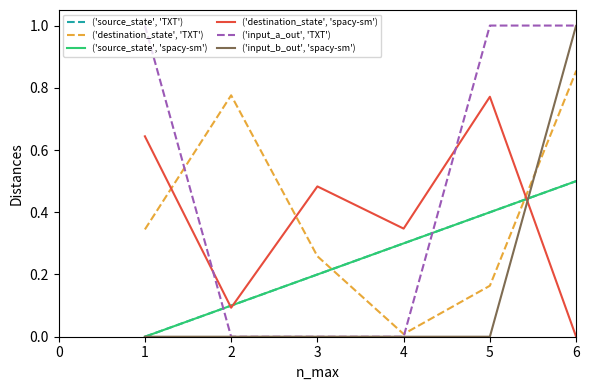

What is the highest value of the ('destination_state', 'TXT') series?

1.0